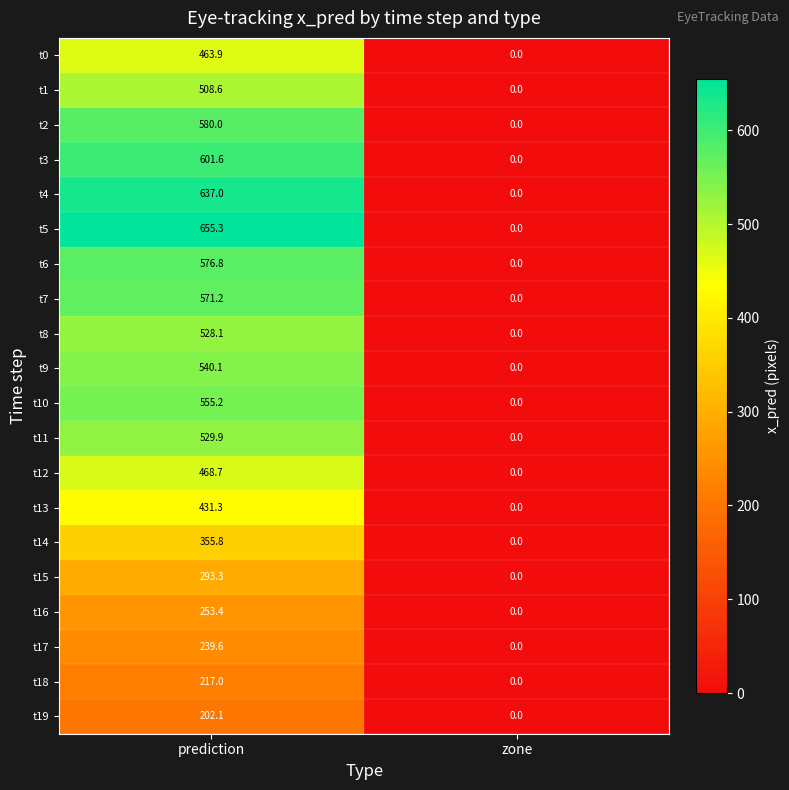

What is the maximum value shown in the chart?

655.3